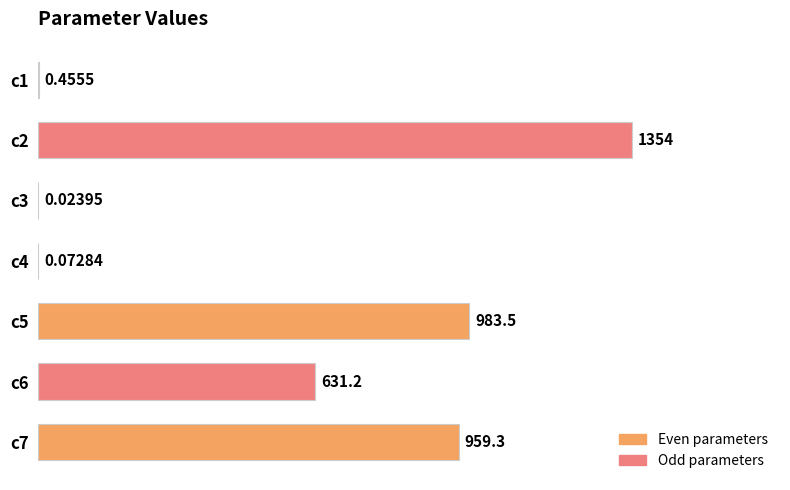

Approximately how many times larger is the value at c7 compared to c6?

1.5